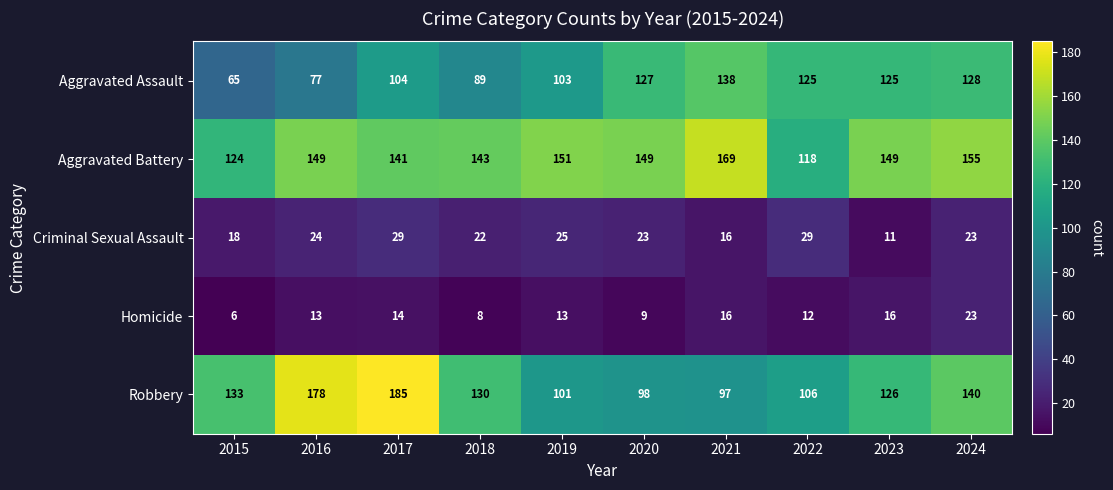

At which category does the chart reach its minimum across all series?

2015